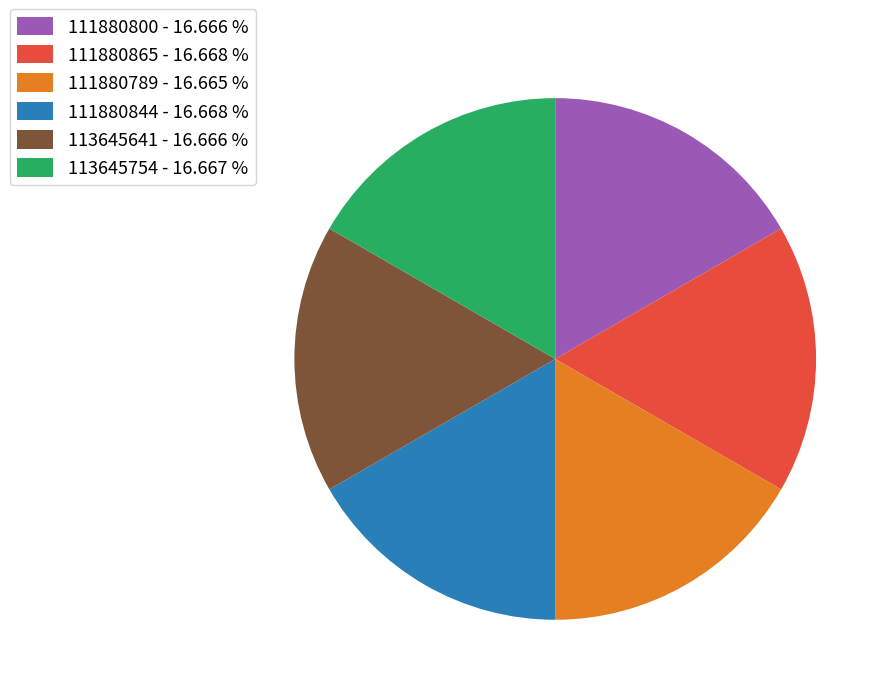

Is the sum of 111880800 - 16.666 % and 113645641 - 16.666 % greater than half?

No